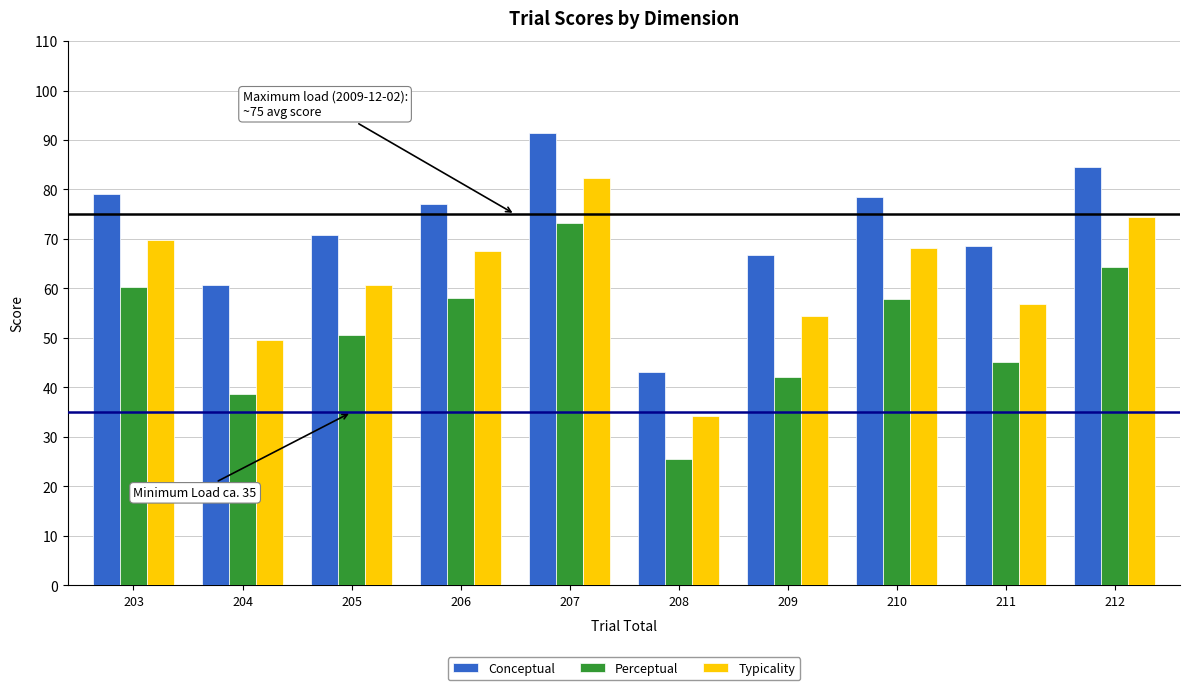

What is the average value of the Perceptual series?

51.6